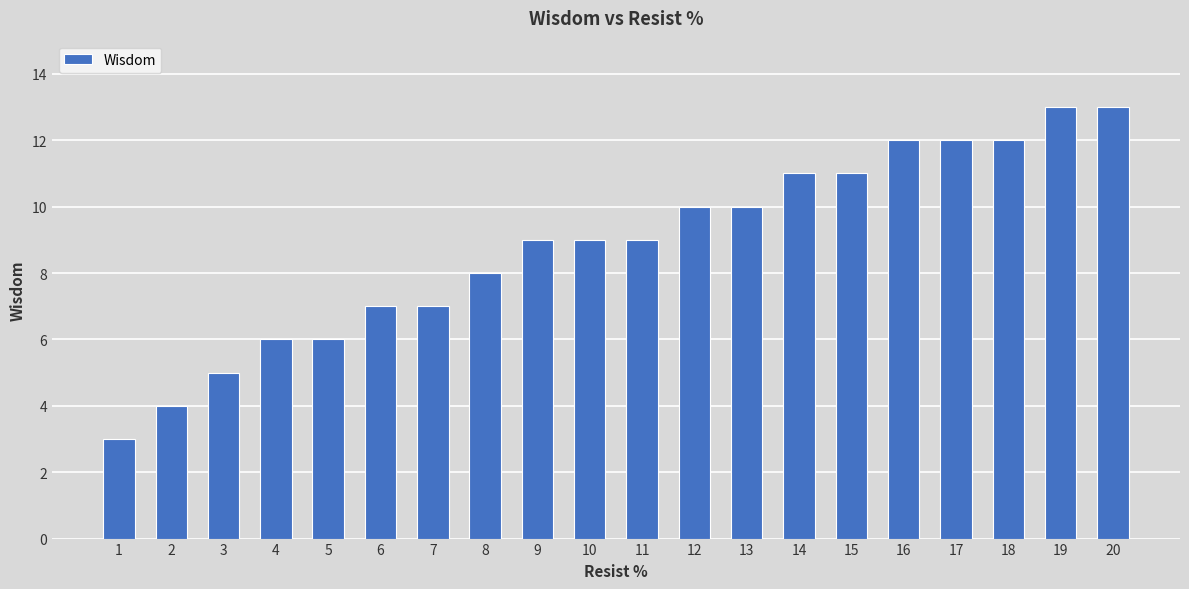

What is the maximum value shown in the chart?

13